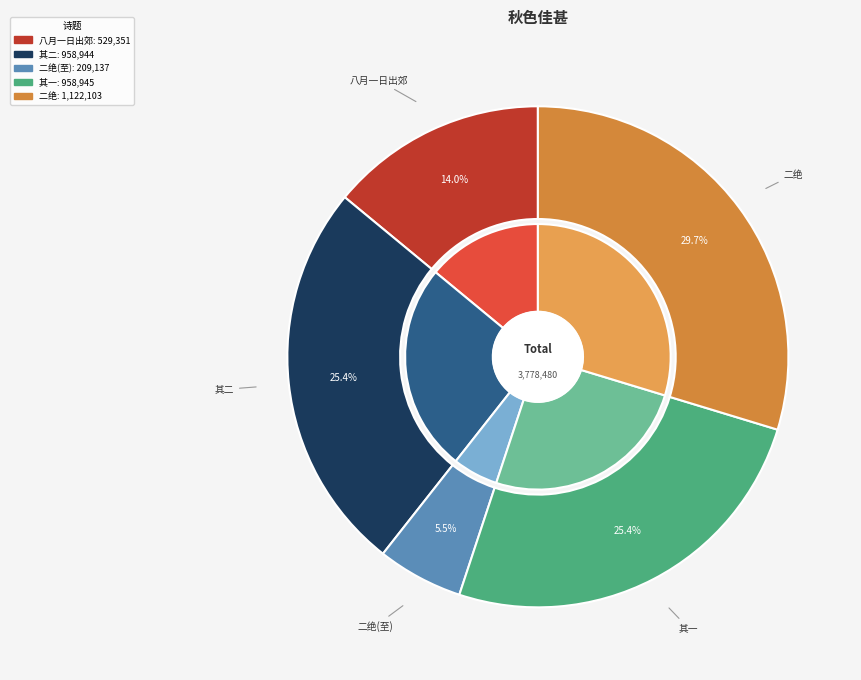

What is the change in value from 秋色佳甚未能一到觉际像景谩赋二绝 其一 to 秋色佳甚未能一到觉际像景谩赋二绝?

+163158